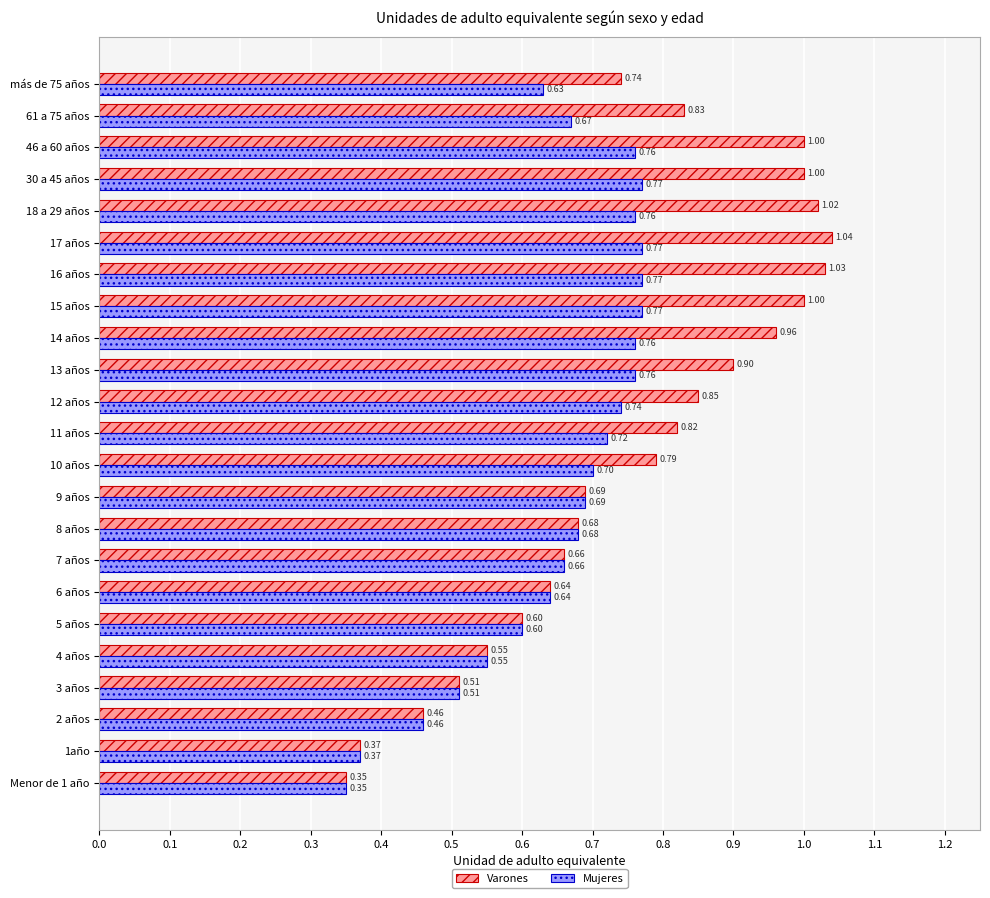

Which series has the largest total across all categories?

Varones